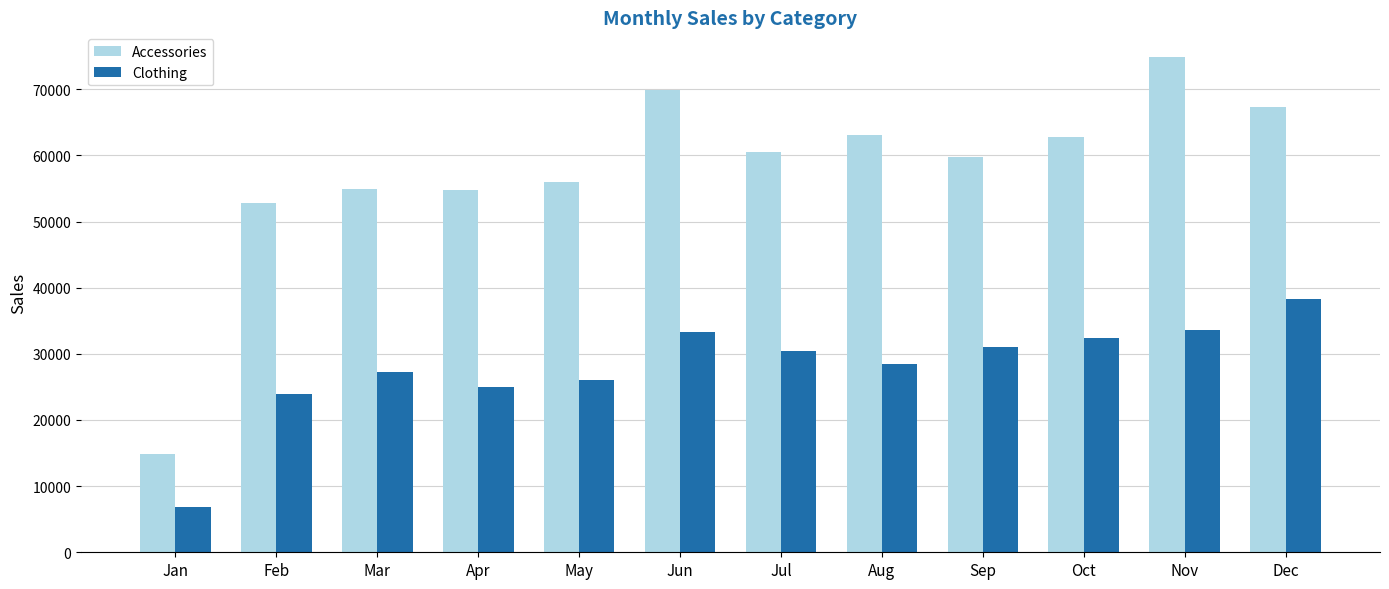

What is the average value of the Accessories series?

57613